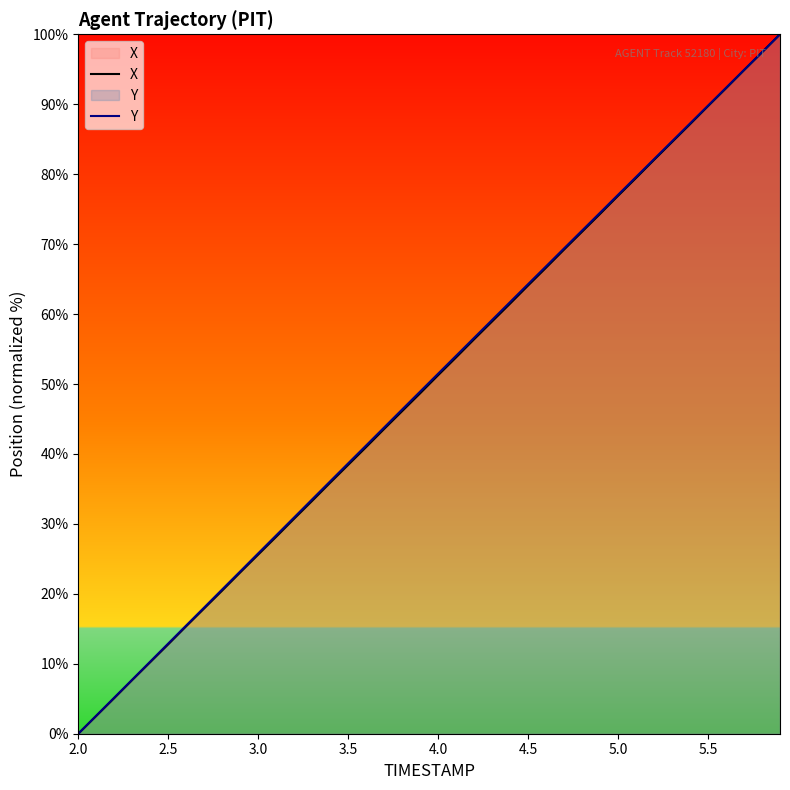

What are all the series names shown in the legend?

X, Y